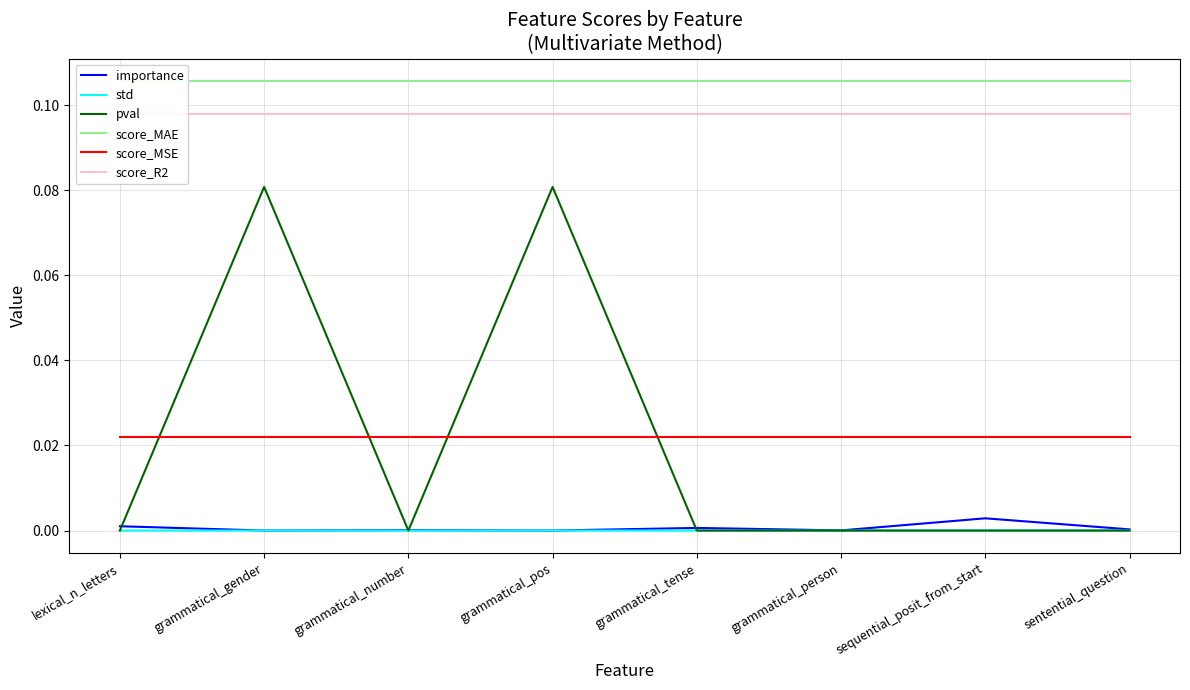

Rank the series at grammatical_pos from highest to lowest value.

score_MAE, score_R2, pval, score_MSE, importance, std